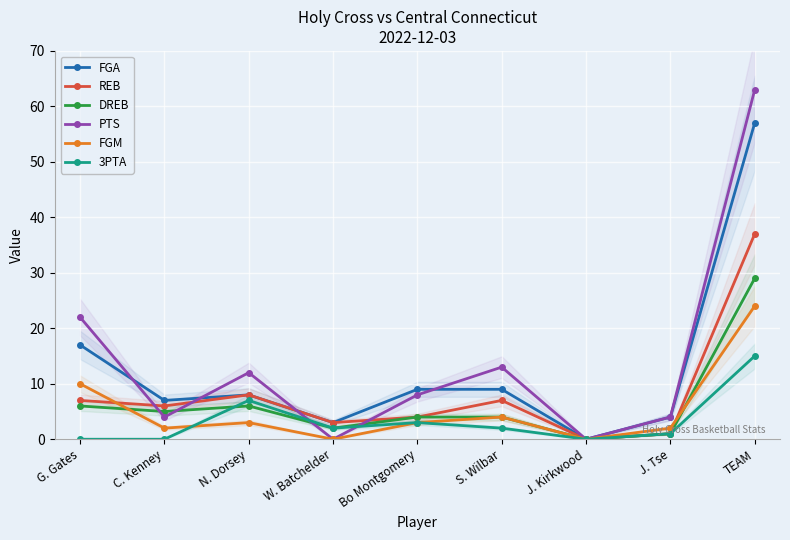

Which series changed the most between N. Dorsey and Bo Montgomery?

REB